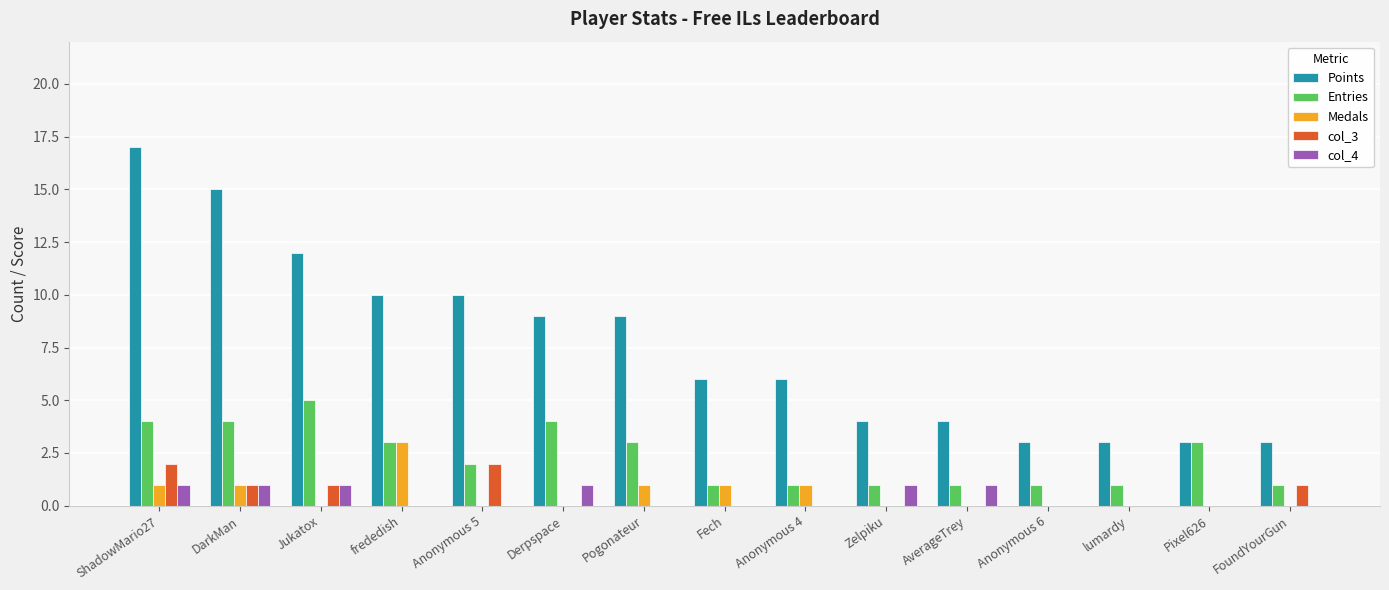

At which label does Points reach its peak?

ShadowMario27